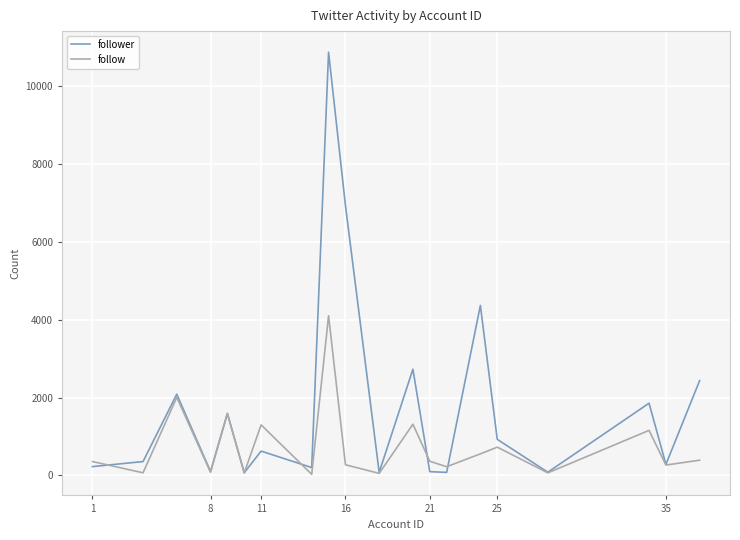

Which series has the largest range (max minus min)?

follower